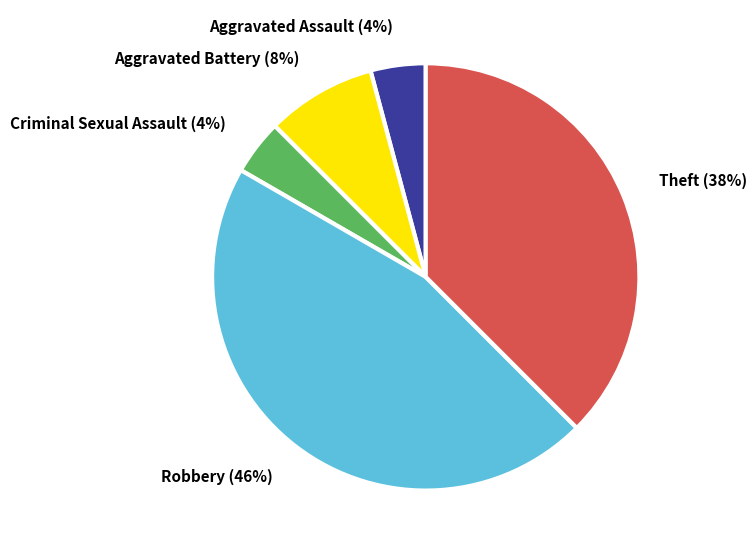

To the nearest percent, what is the combined percentage of Criminal Sexual Assault (4%) and Theft (38%)?

42%